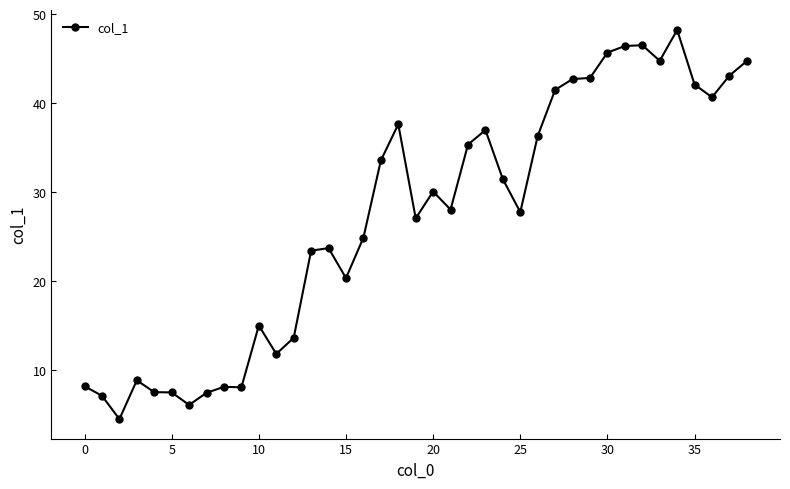

What is the average value?

27.2